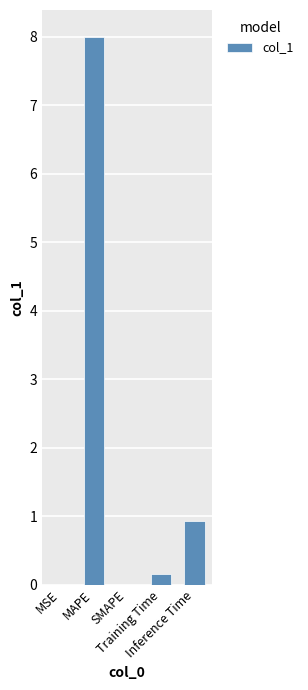

What is the maximum value shown in the chart?

8.0